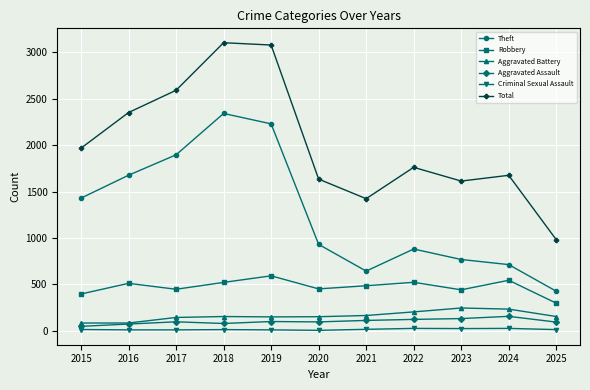

Is the value of Total at 2019 greater than the value of Theft at 2025?

Yes